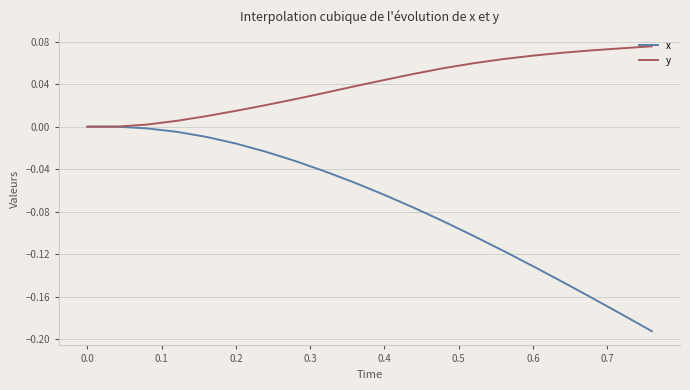

Is this an area chart (filled region under the line)?

No